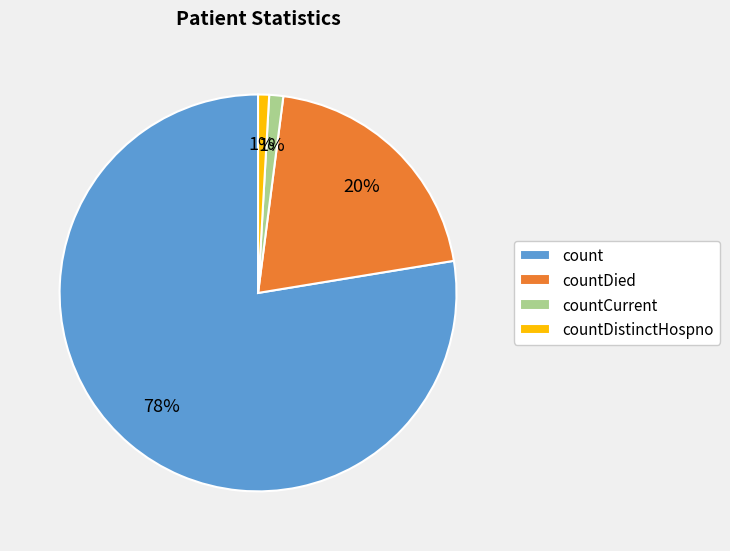

How many slices are in this pie chart?

4